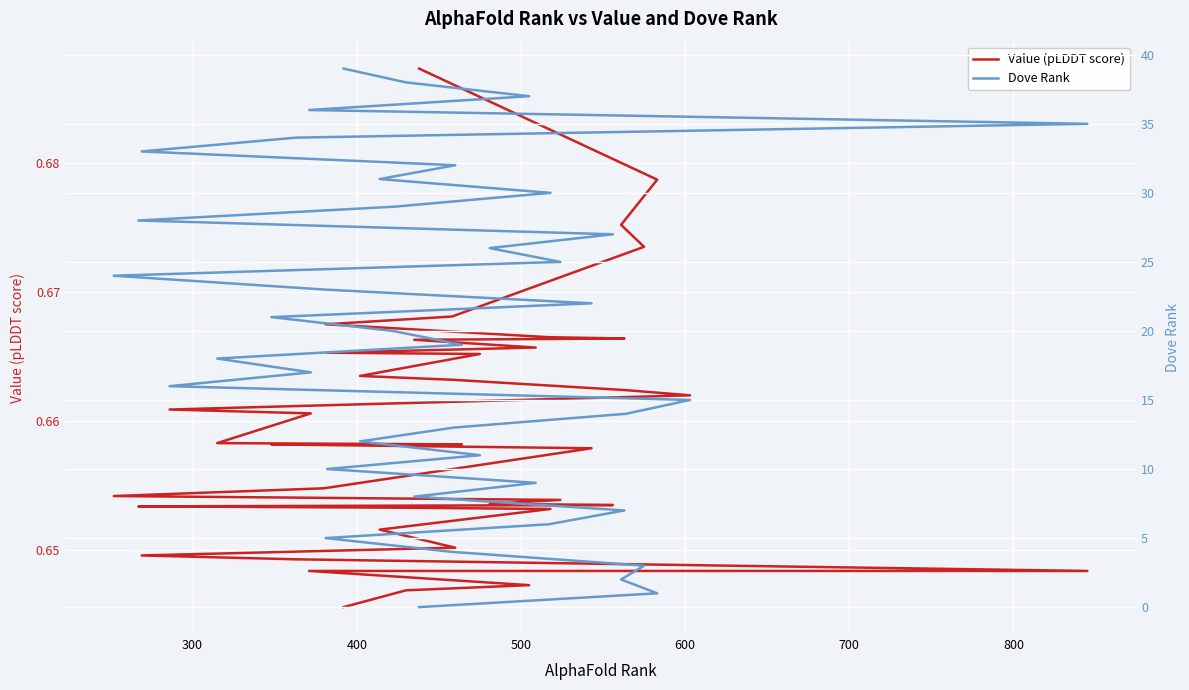

What is the value of the Dove Rank point at the 8th from the left?

7.0